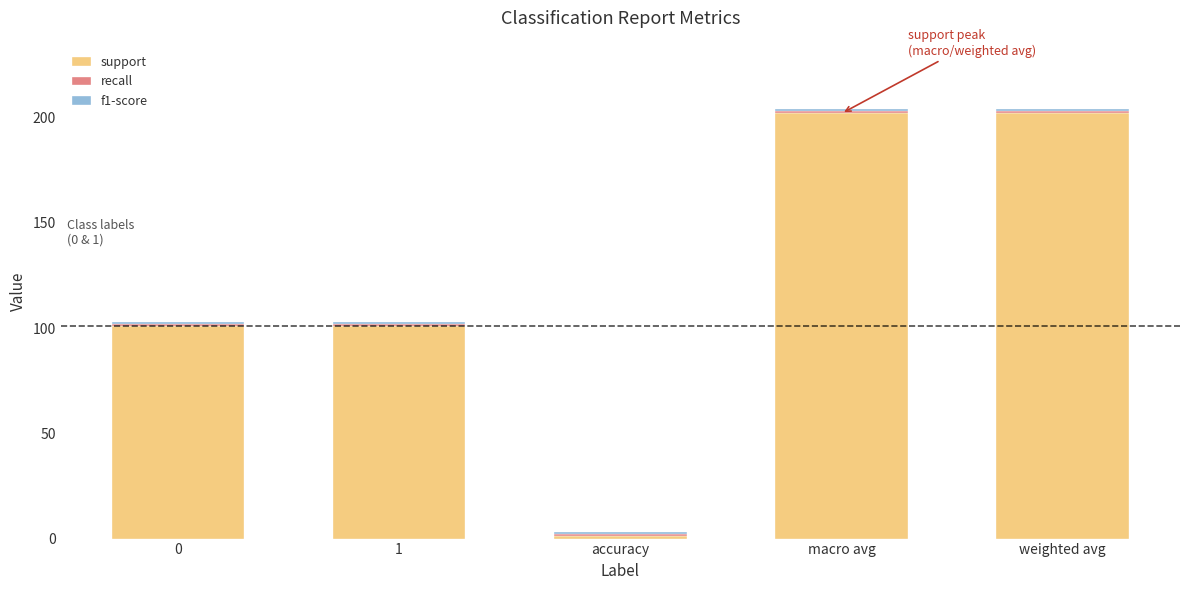

How many series are shown in this chart?

3